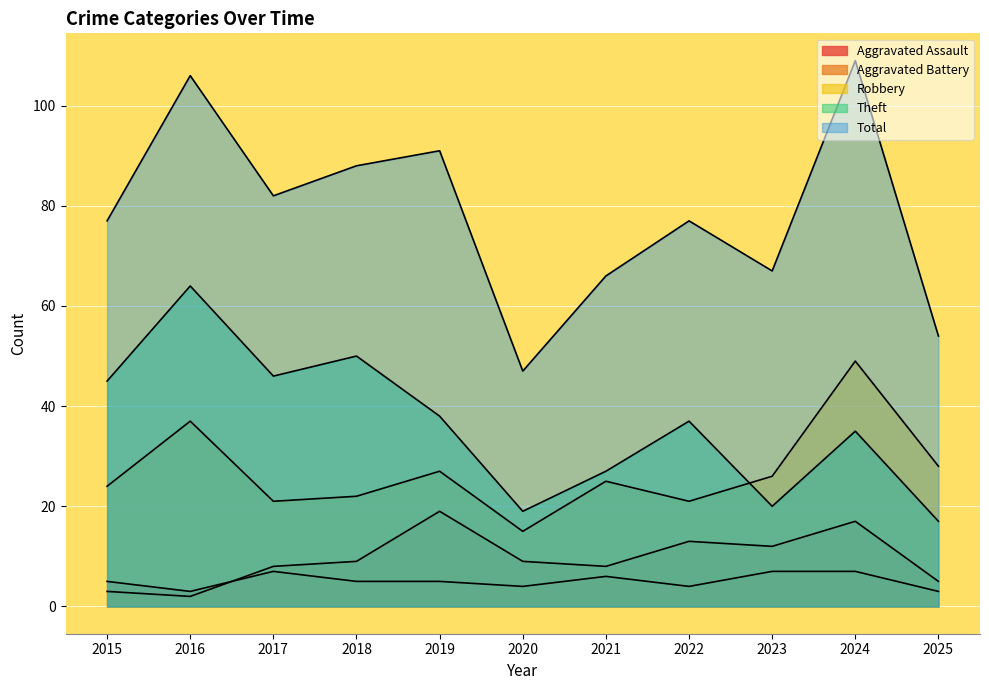

Reading right to left, list all the values displayed in this chart.

Aggravated Assault: 2025=3	2024=7	2023=7	2022=4	2021=6	2020=4	2019=5	2018=5	2017=7	2016=3	2015=5
Aggravated Battery: 2025=5	2024=17	2023=12	2022=13	2021=8	2020=9	2019=19	2018=9	2017=8	2016=2	2015=3
Robbery: 2025=28	2024=49	2023=26	2022=21	2021=25	2020=15	2019=27	2018=22	2017=21	2016=37	2015=24
Theft: 2025=17	2024=35	2023=20	2022=37	2021=27	2020=19	2019=38	2018=50	2017=46	2016=64	2015=45
Total: 2025=54	2024=109	2023=67	2022=77	2021=66	2020=47	2019=91	2018=88	2017=82	2016=106	2015=77